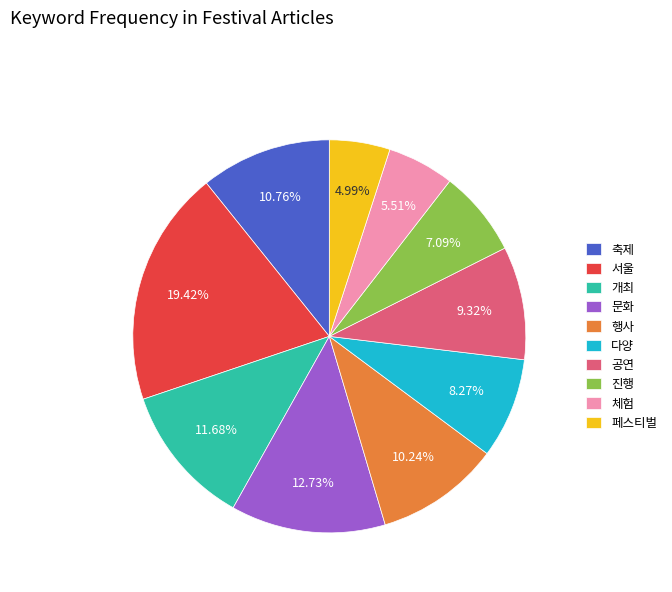

What is the largest slice in the pie chart?

서울